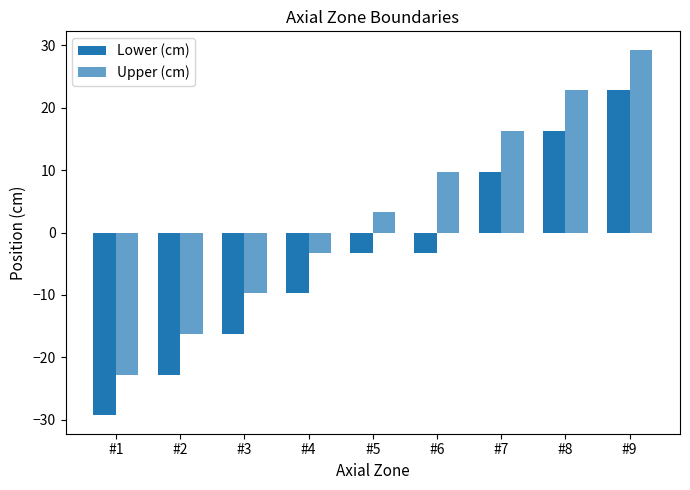

How many negative values does the Upper (cm) series have?

4